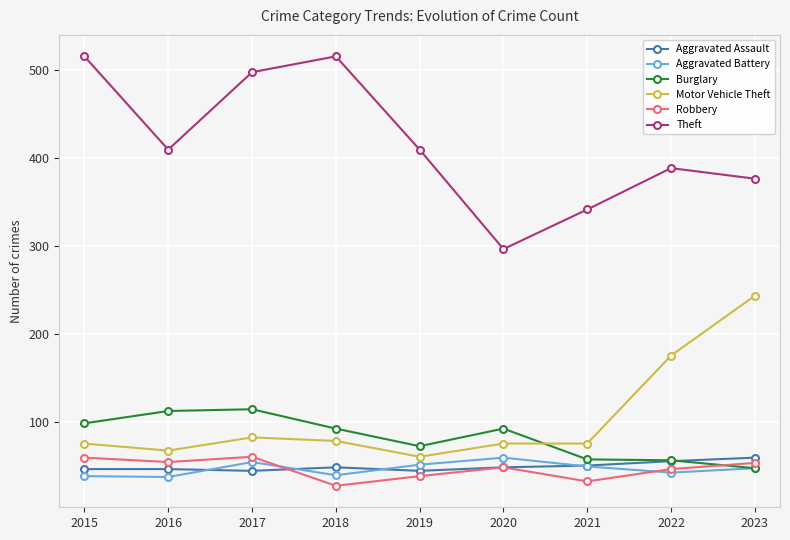

How many intersections are there between Aggravated Battery and Aggravated Assault?

4